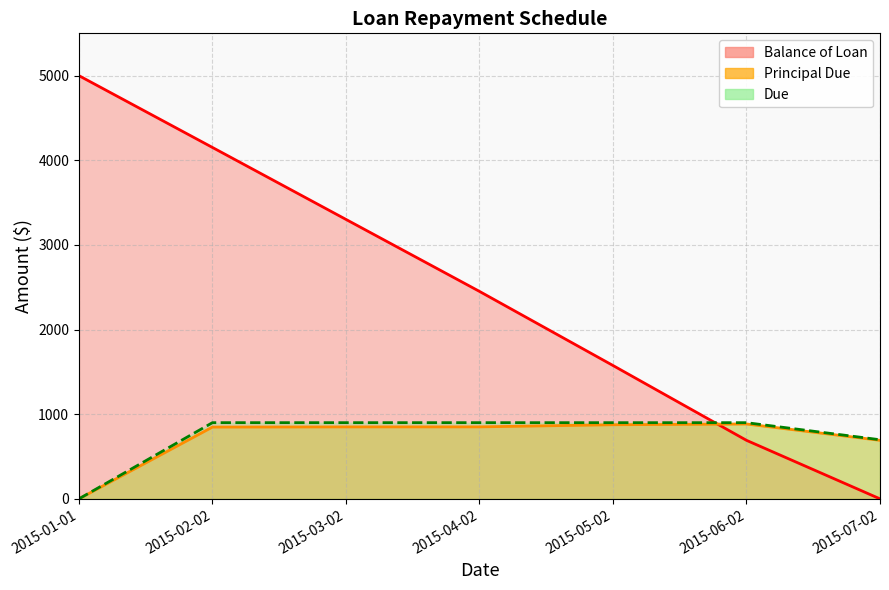

What are all the series names shown in the legend?

Balance of Loan, Principal Due, Due